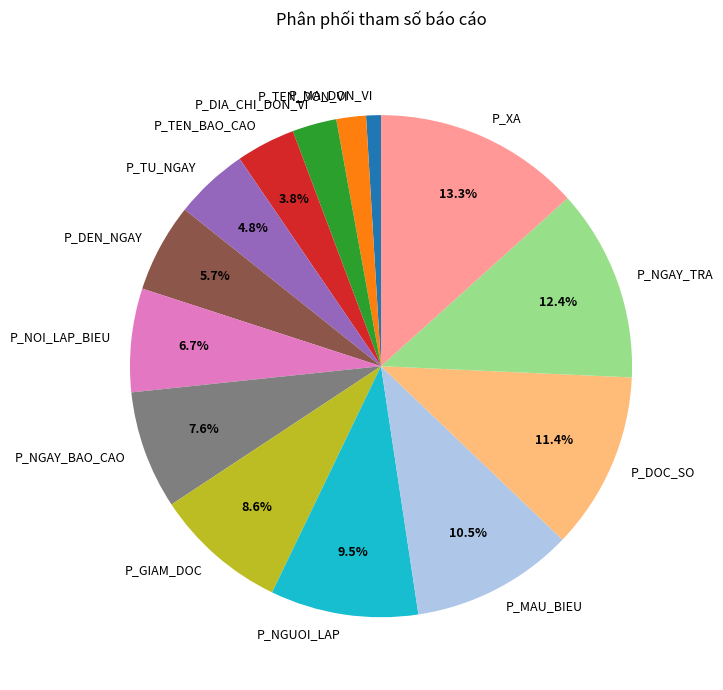

Is there any slice that represents more than half of the pie?

No